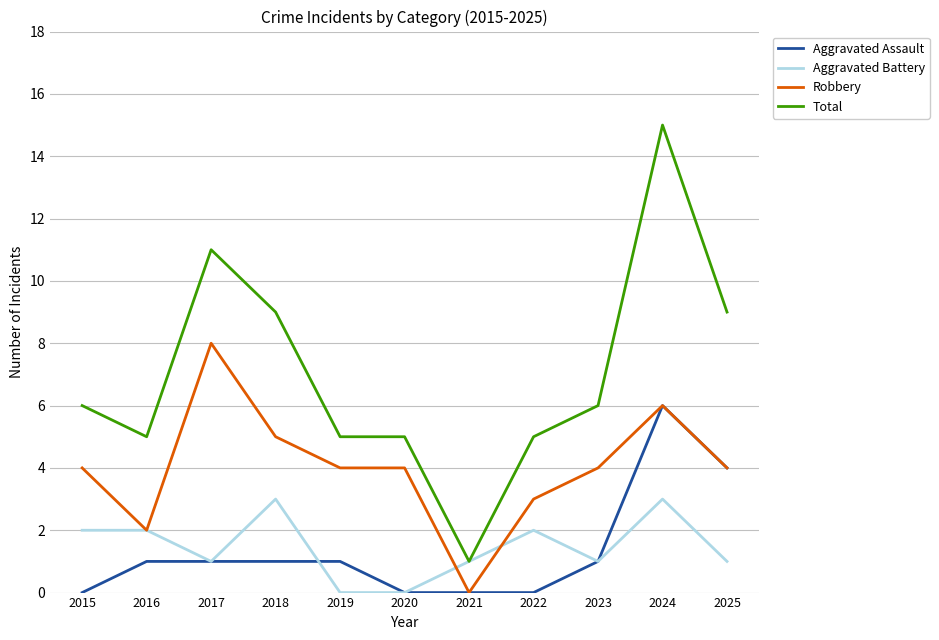

Rank the series by their maximum value, from lowest to highest.

Aggravated Battery, Aggravated Assault, Robbery, Total